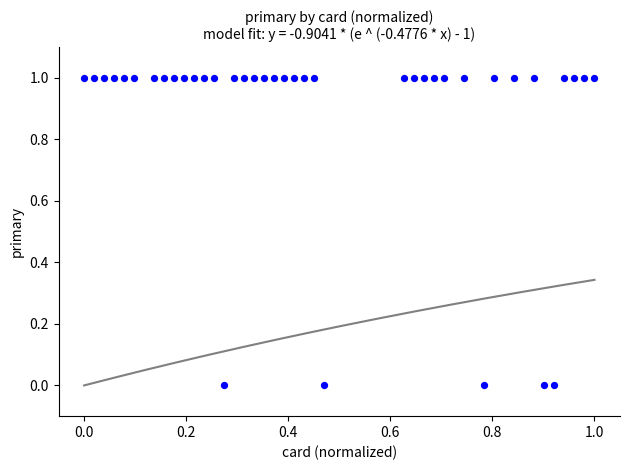

How many points are shown in the scatter plot?

40